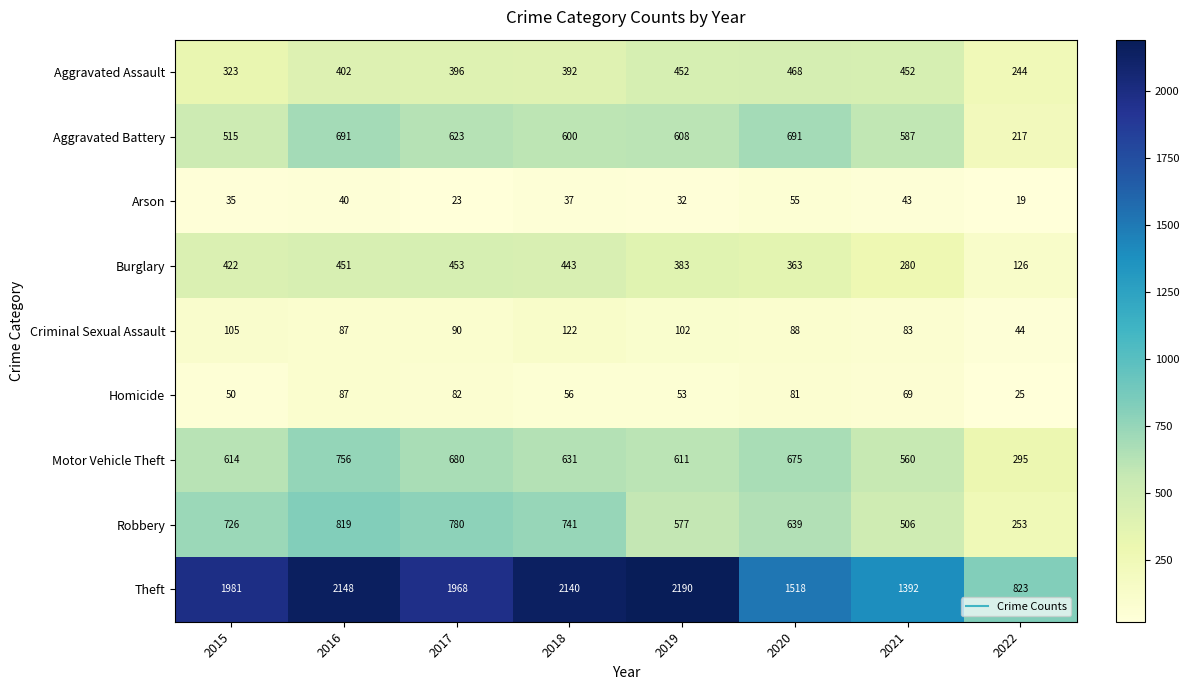

Which series changed the most between 2020 and 2022?

Theft